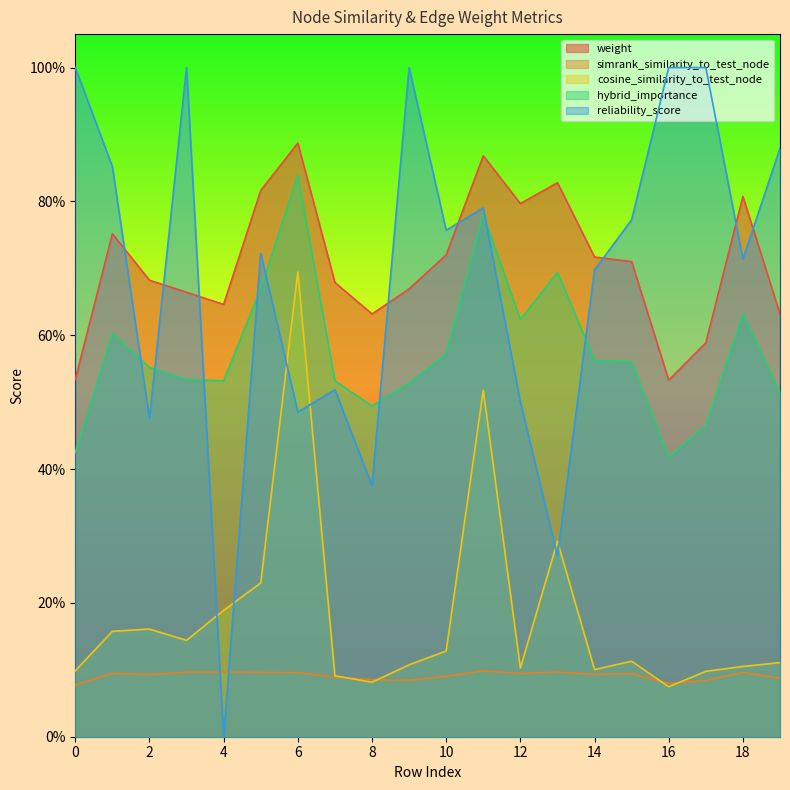

Reading right to left, extract all data points from this chart.

weight: 19=0.6	18=0.8	17=0.6	16=0.5	15=0.7	14=0.7	13=0.8	12=0.8	11=0.9	10=0.7	9=0.7	8=0.6	7=0.7	6=0.9	5=0.8	4=0.6	3=0.7	2=0.7	1=0.8	0=0.5
simrank_similarity_to_test_node: 19=0.1	18=0.1	17=0.1	16=0.1	15=0.1	14=0.1	13=0.1	12=0.1	11=0.1	10=0.1	9=0.1	8=0.1	7=0.1	6=0.1	5=0.1	4=0.1	3=0.1	2=0.1	1=0.1	0=0.1
cosine_similarity_to_test_node: 19=0.1	18=0.1	17=0.1	16=0.1	15=0.1	14=0.1	13=0.3	12=0.1	11=0.5	10=0.1	9=0.1	8=0.1	7=0.1	6=0.7	5=0.2	4=0.2	3=0.1	2=0.2	1=0.2	0=0.1
hybrid_importance: 19=0.5	18=0.6	17=0.5	16=0.4	15=0.6	14=0.6	13=0.7	12=0.6	11=0.8	10=0.6	9=0.5	8=0.5	7=0.5	6=0.8	5=0.7	4=0.5	3=0.5	2=0.6	1=0.6	0=0.4
reliability_score: 19=0.9	18=0.7	17=1.0	16=1.0	15=0.8	14=0.7	13=0.3	12=0.5	11=0.8	10=0.8	9=1.0	8=0.4	7=0.5	6=0.5	5=0.7	4=0.0	3=1.0	2=0.5	1=0.9	0=1.0